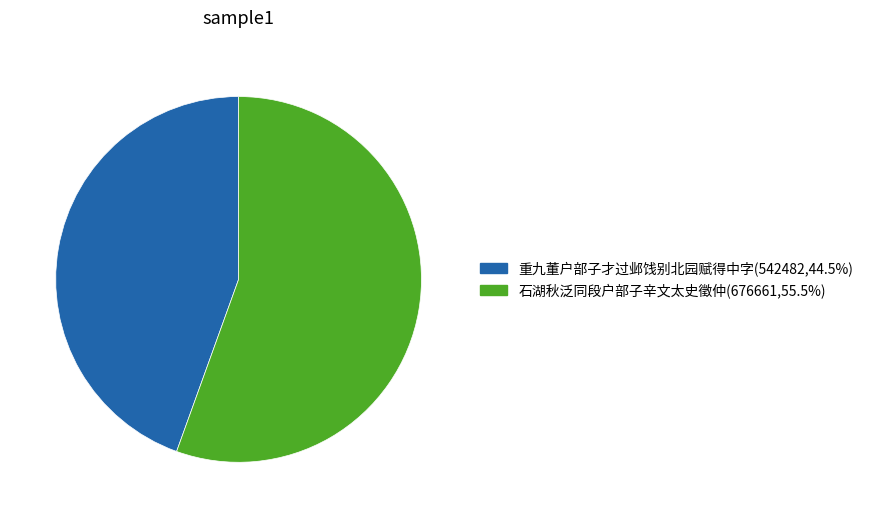

Rank the categories by value from highest to lowest.

石湖秋泛同段户部子辛文太史徵仲, 重九董户部子才过邺饯别北园赋得中字